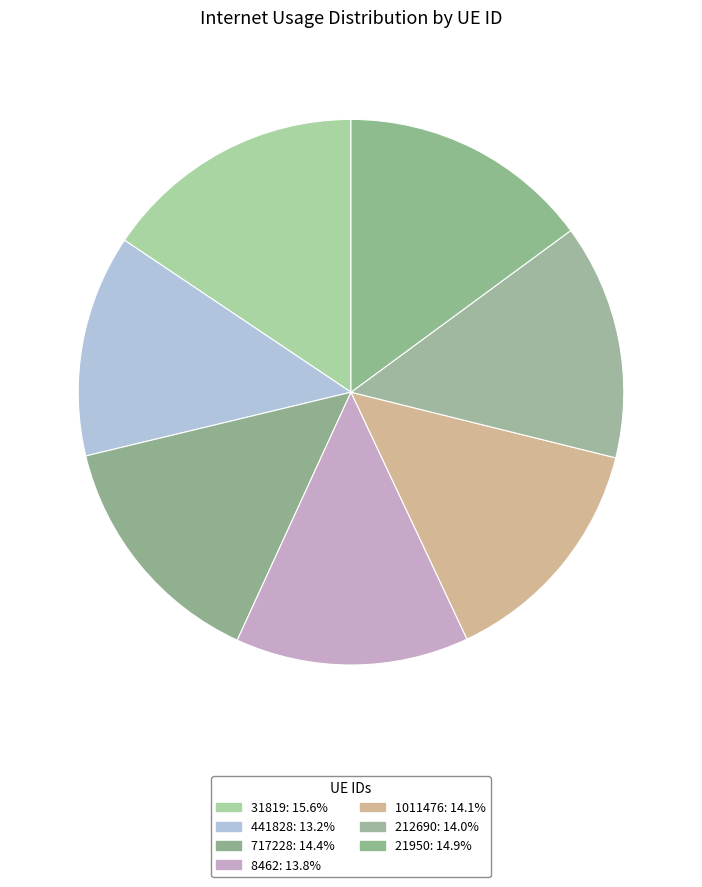

To the nearest percent, what percentage of the pie is 8462?

14%